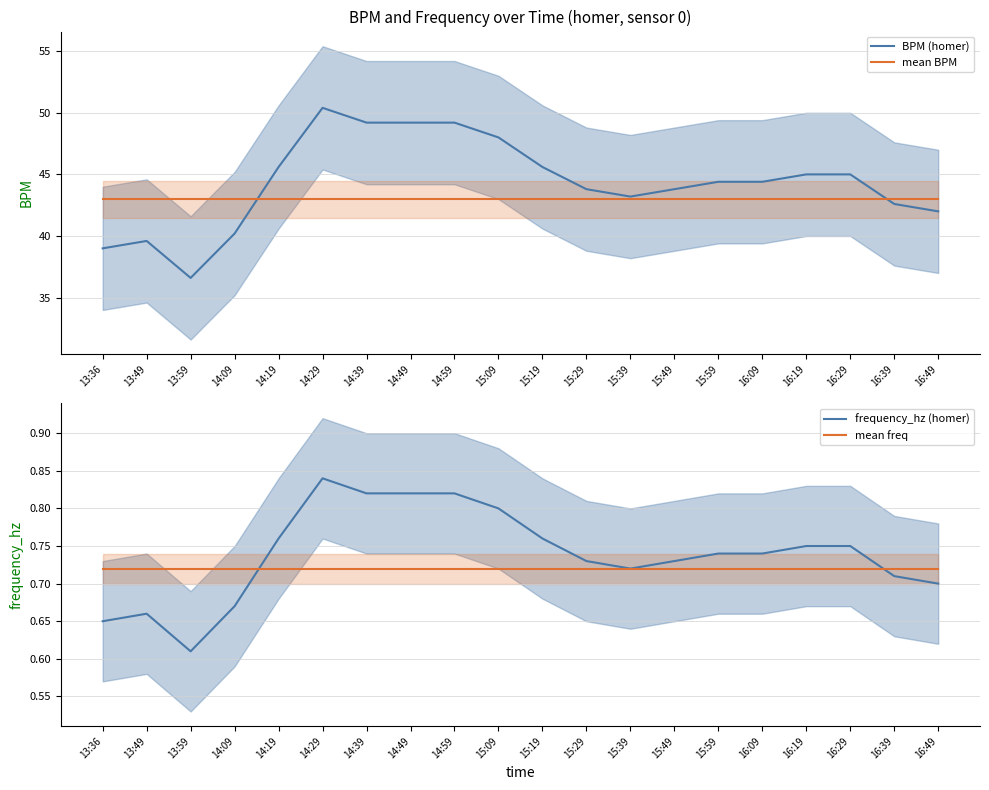

True or false: frequency_hz (homer) and BPM (homer) cross at least once.

False